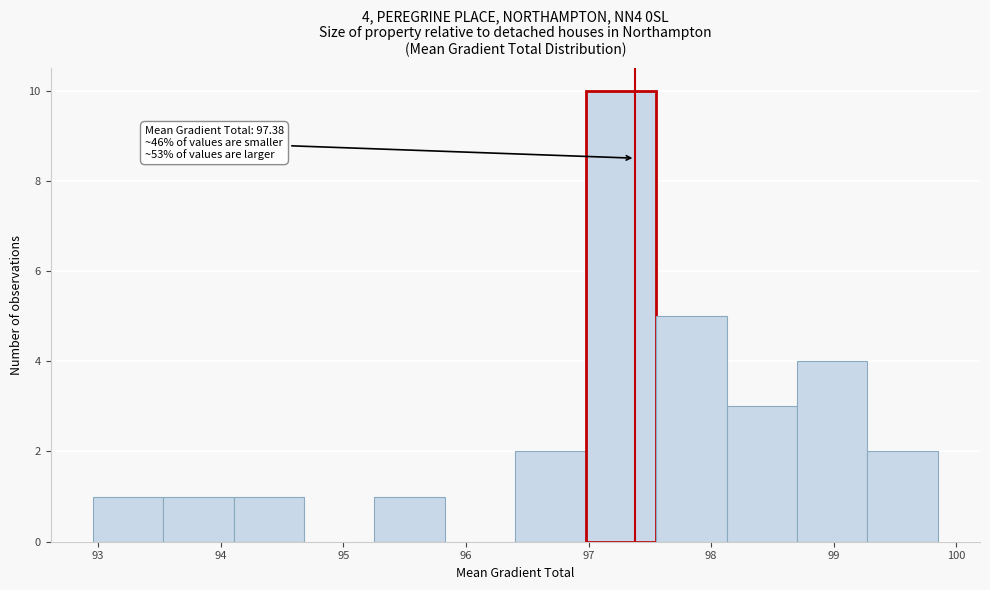

Over which range of the x-axis is the bar tallest?

97.0 to 97.6